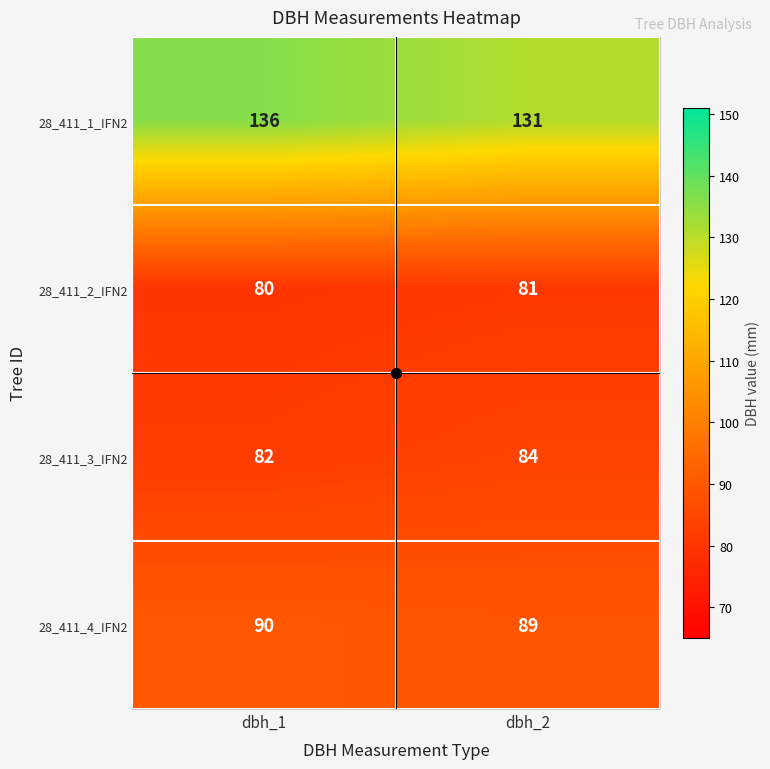

Which series changed the most between dbh_1 and dbh_2?

28_411_1_IFN2